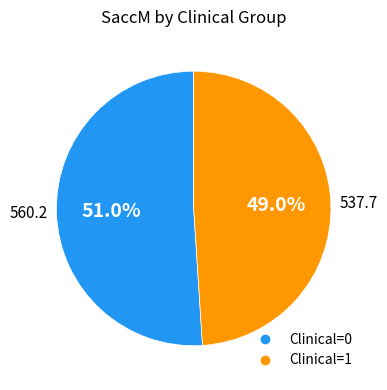

What is the ratio of the value at Clinical=1 to the value at Clinical=0?

1.0